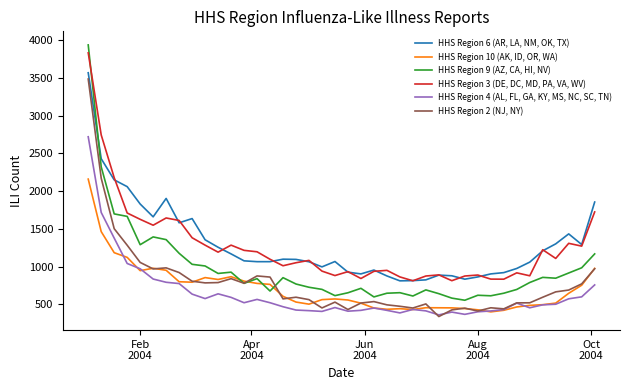

True or false: HHS Region 9 (AZ, CA, HI, NV) and HHS Region 4 (AL, FL, GA, KY, MS, NC, SC, TN) intersect in this chart.

False